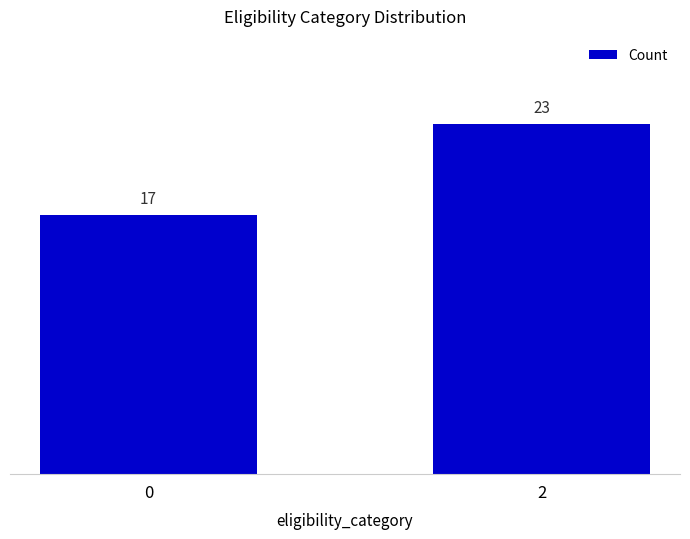

Approximately how many times larger is the value at 0 compared to 2?

0.7